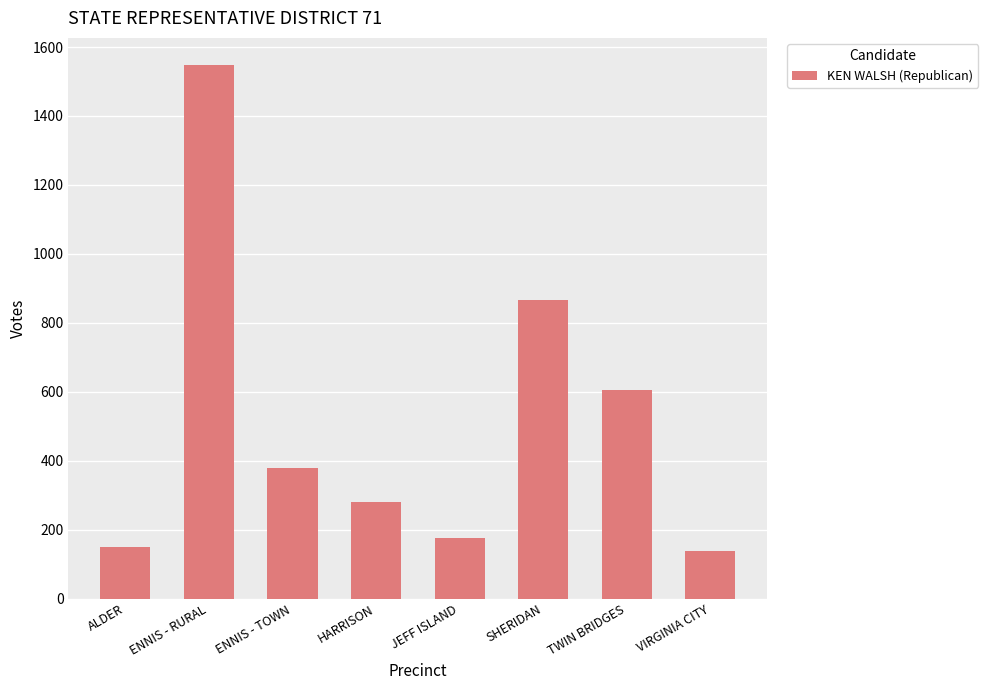

Reading right to left, transcribe all the data shown in this chart.

137	604	865	176	279	378	1549	149